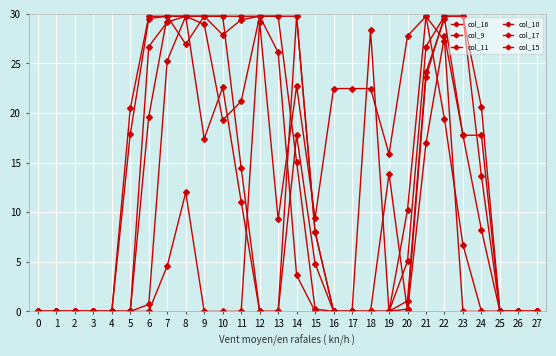

Does the chart display data point markers on the line(s)?

Yes